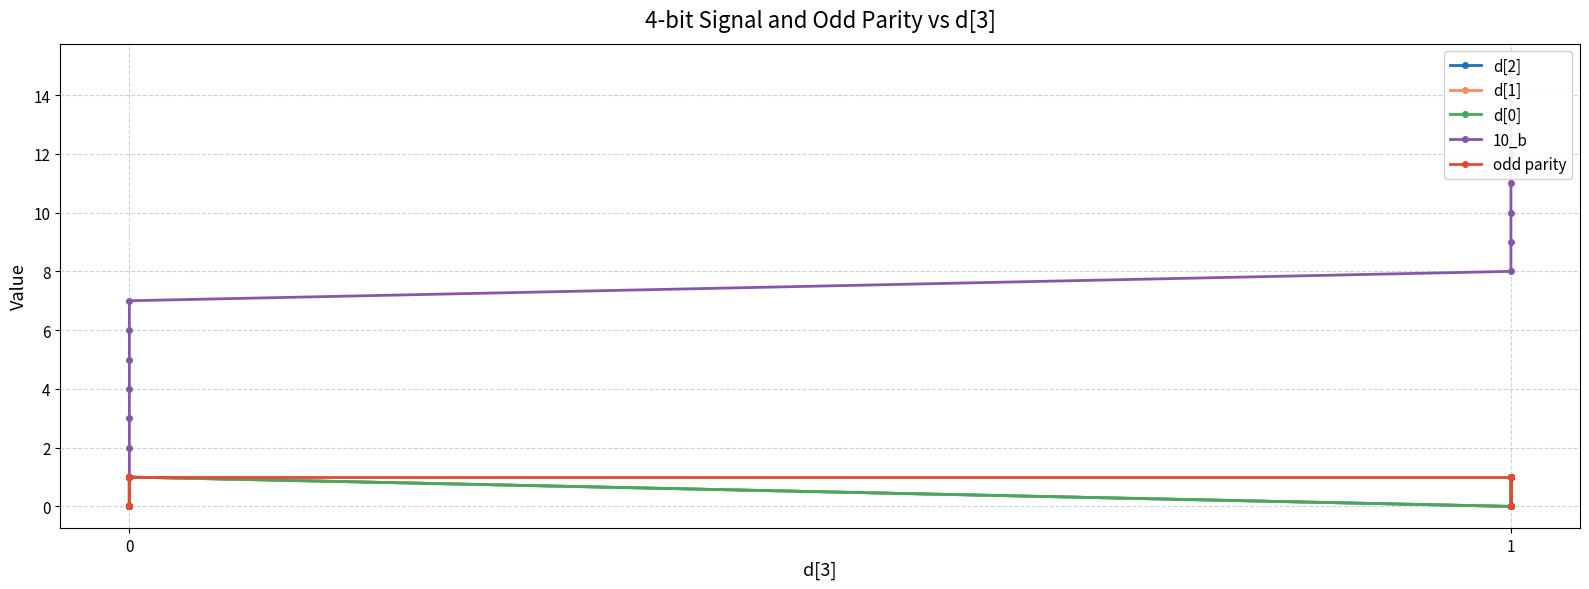

True or false: odd parity and 10_b intersect in this chart.

False